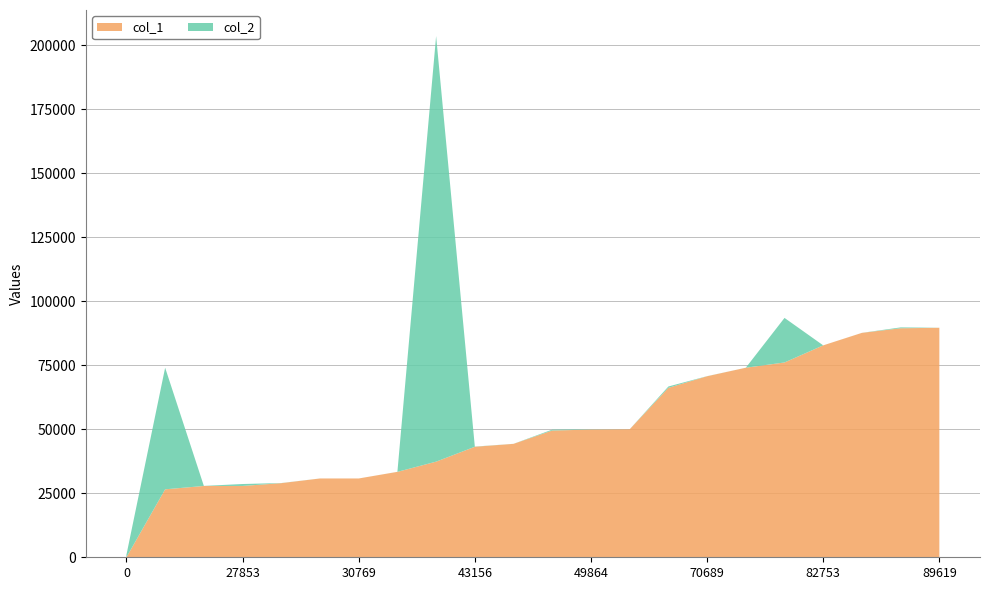

Reading right to left, transcribe all the data shown in this chart.

col_1: 89619	89424	87632	82753	76072	74019	70689	66166	49976	49864	49499	44288	43156	37344	33354	30769	30768	28950	27853	27848	26536	0
col_2: 8	339	11	2	17398	3	37	519	11	72	344	16	74	166184	15	2	8	43	752	27	47491	960